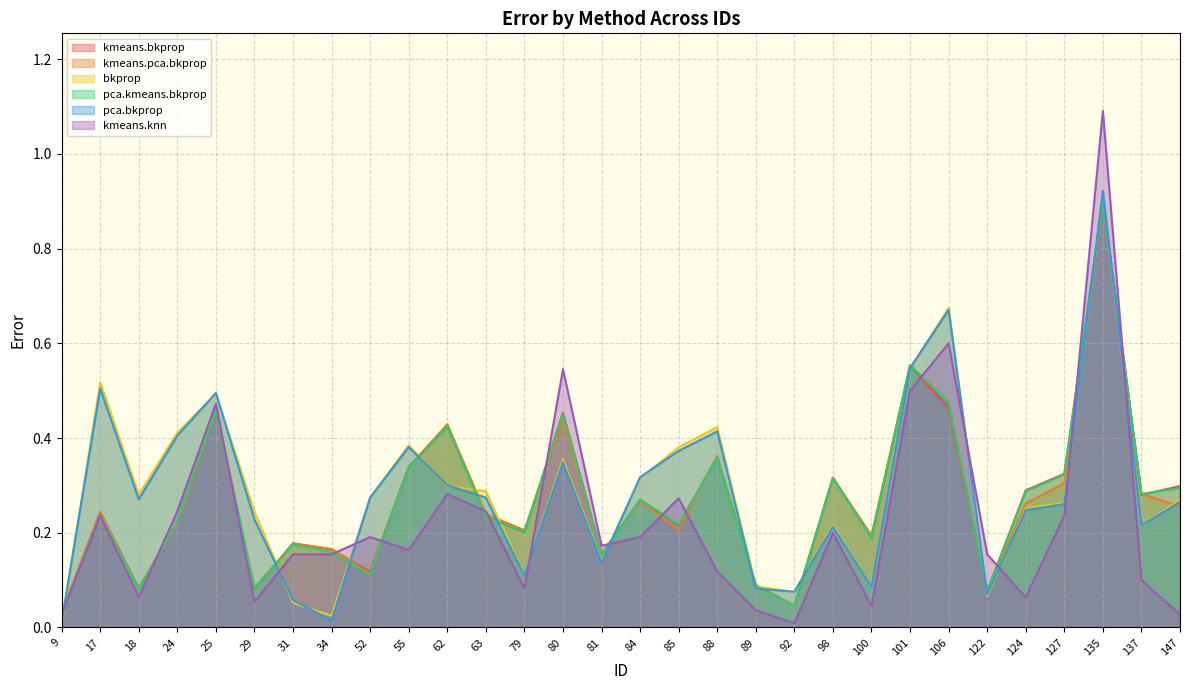

Where do pca.kmeans.bkprop and kmeans.knn first cross each other?

18 and 24